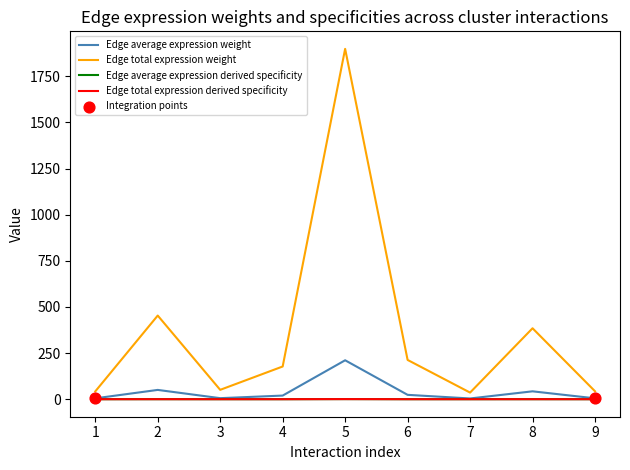

Which series has the largest total across all categories?

Edge total expression weight